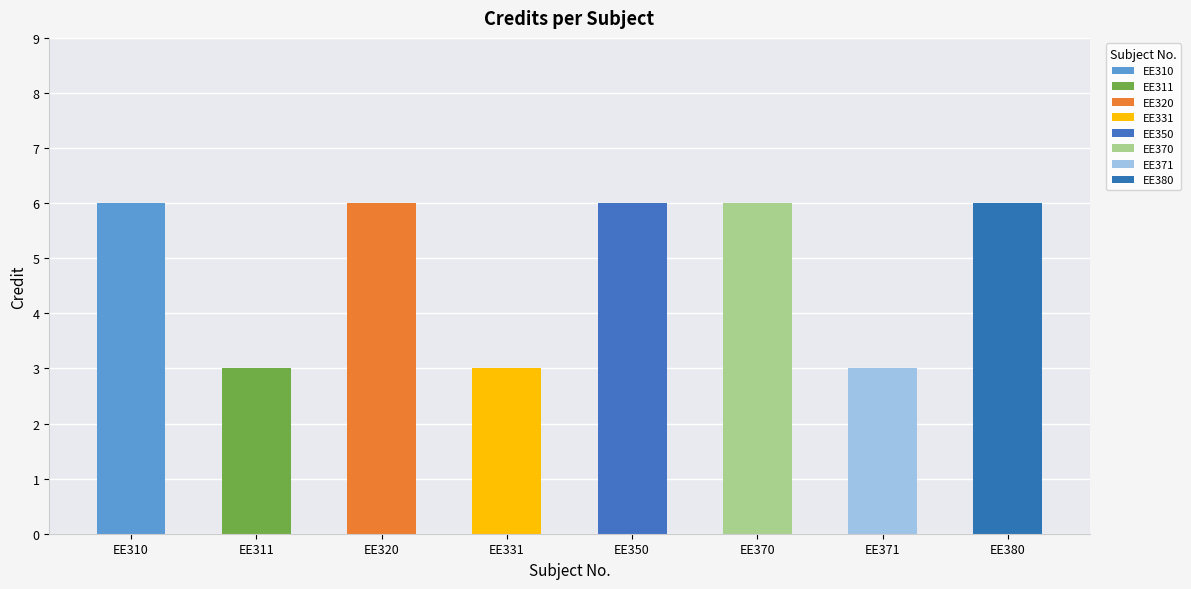

What is the difference between the second highest and second lowest values?

3